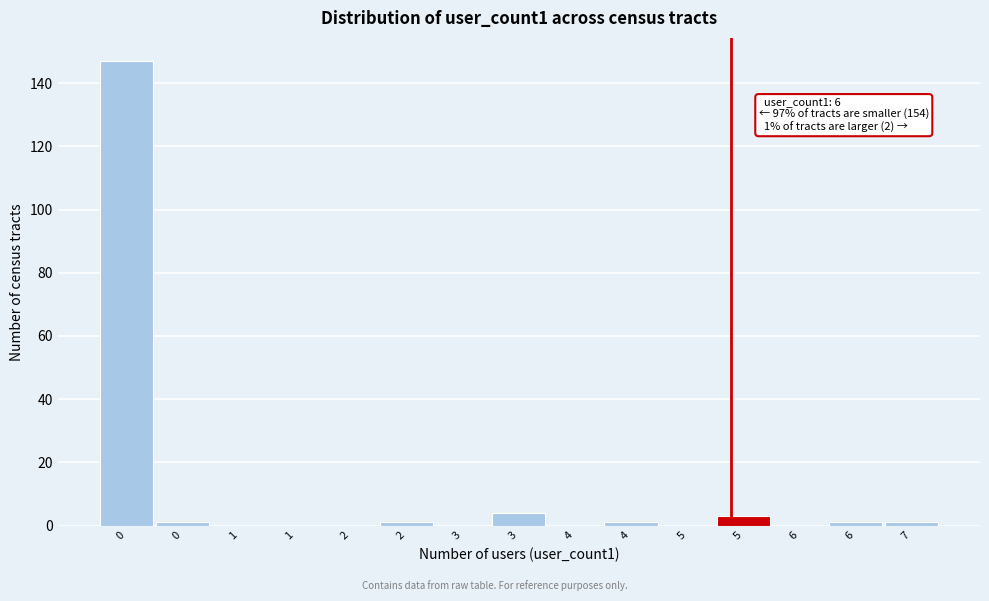

Are the bars horizontal?

No